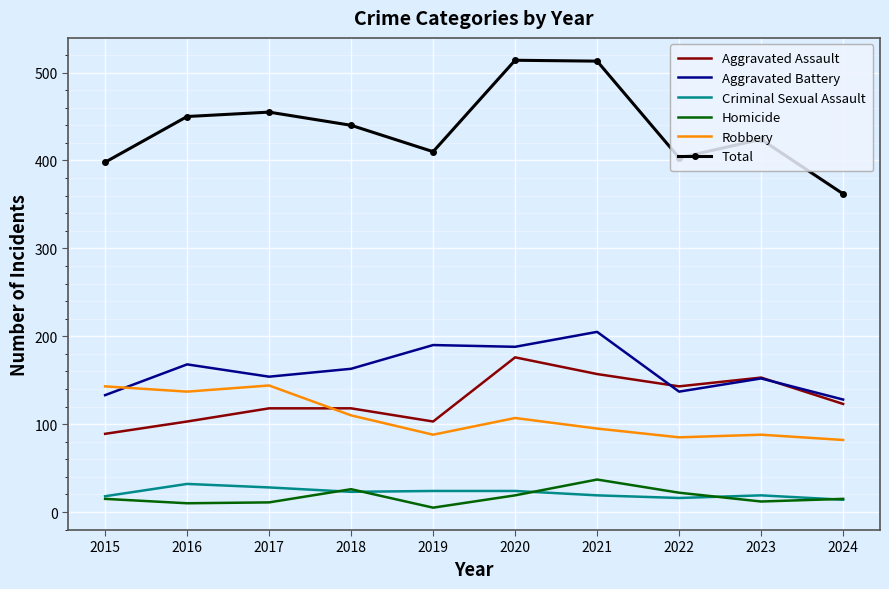

What is the total value across all series at 2022?

806